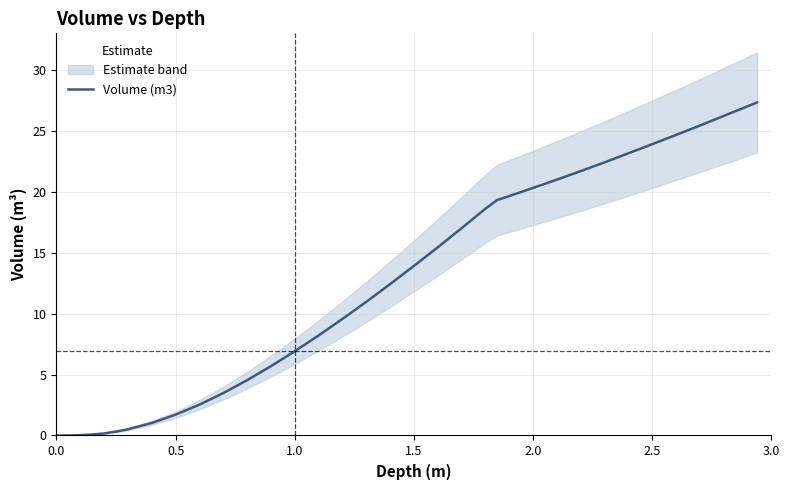

What is the highest value of the Volume (m3) series?

27.4